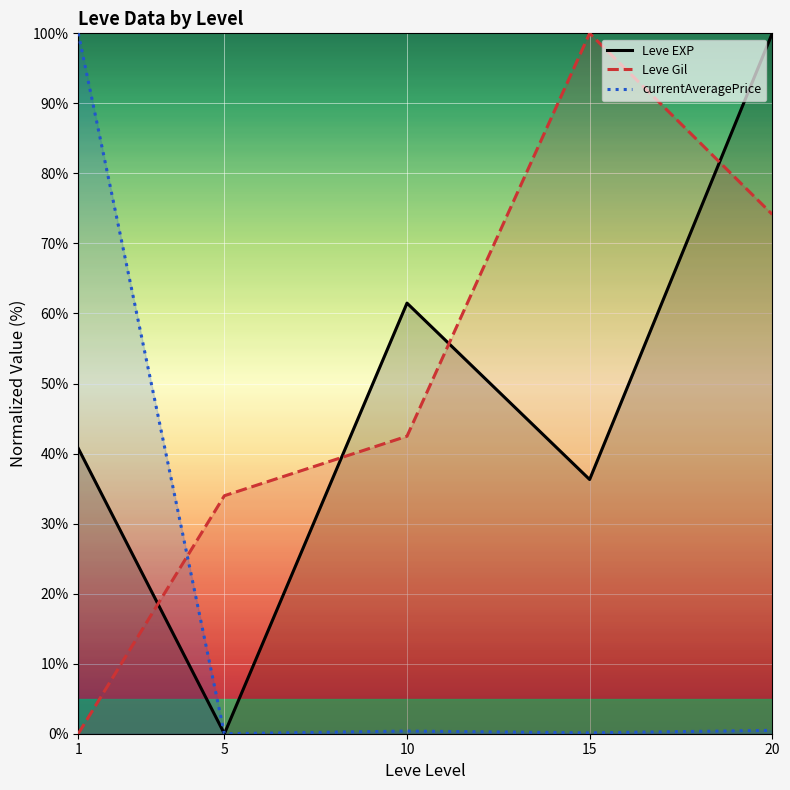

What is the greatest value displayed?

100.0